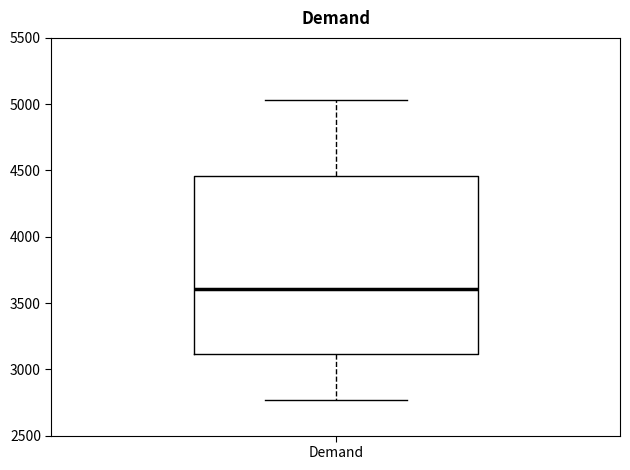

Where is the lower edge of the box for Demand on the y-axis? The values are not printed on the chart, so give them approximately, as read against the axis.

3100